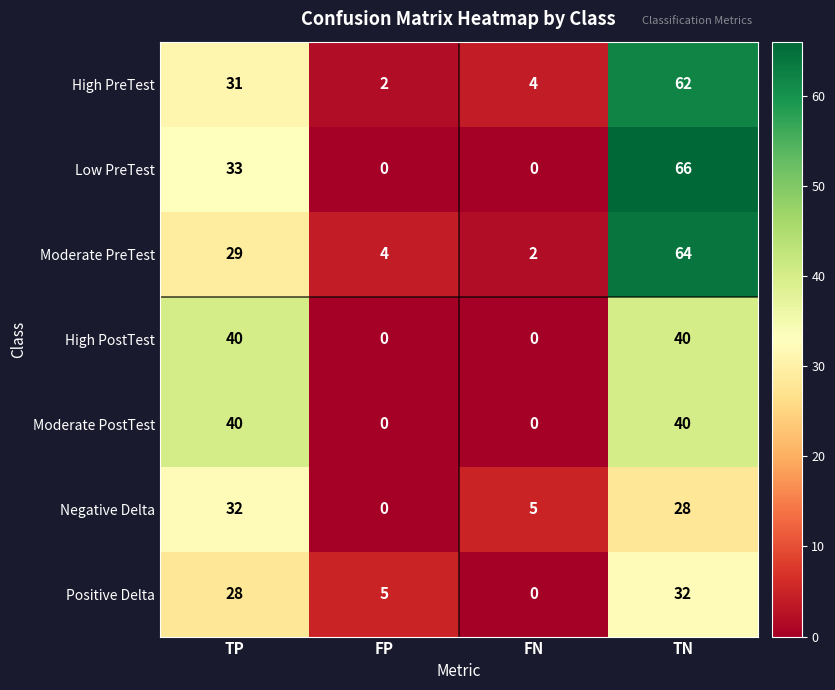

Reading left to right, extract all data points from this chart.

High PreTest: 31	2	4	62
Low PreTest: 33	0	0	66
Moderate PreTest: 29	4	2	64
High PostTest: 40	0	0	40
Moderate PostTest: 40	0	0	40
Negative Delta: 32	0	5	28
Positive Delta: 28	5	0	32